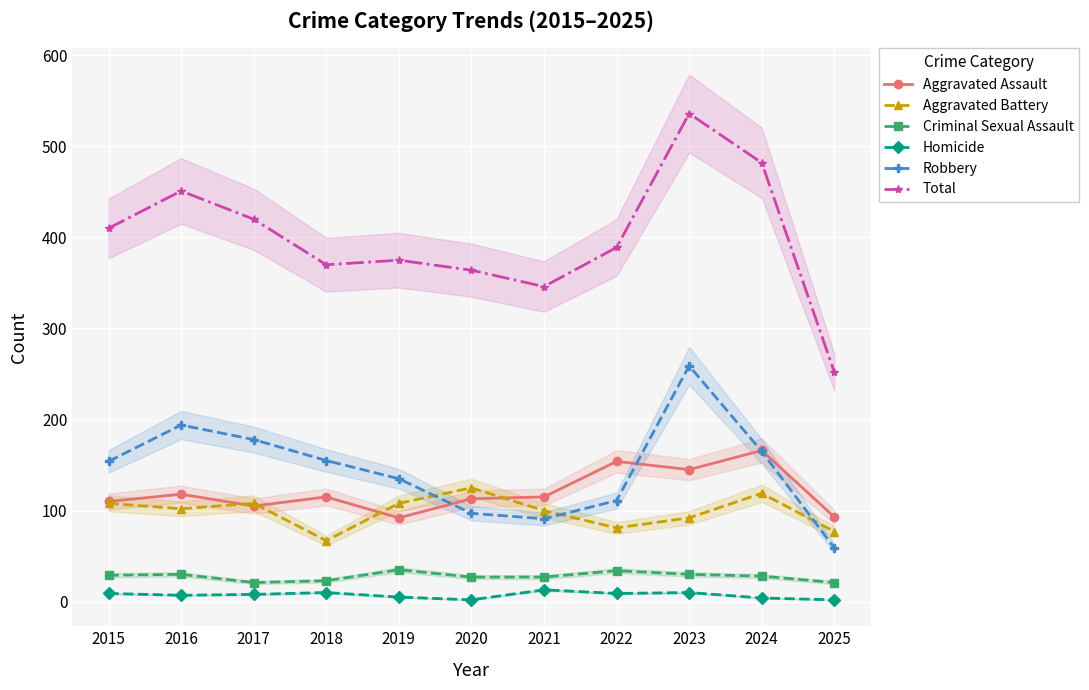

How many interior local peaks does the Aggravated Assault series have?

4